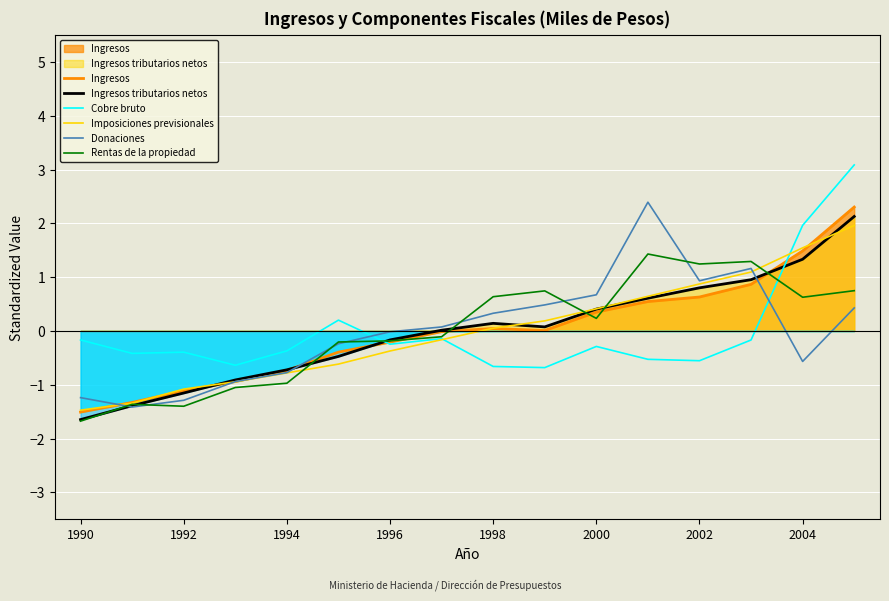

Is the value of Donaciones at 15 greater than the value of Cobre bruto at 13?

Yes